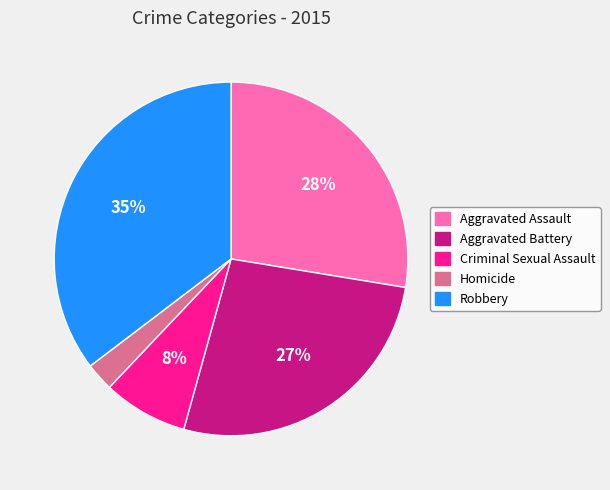

Is it true that Robbery is 27% of the pie?

False